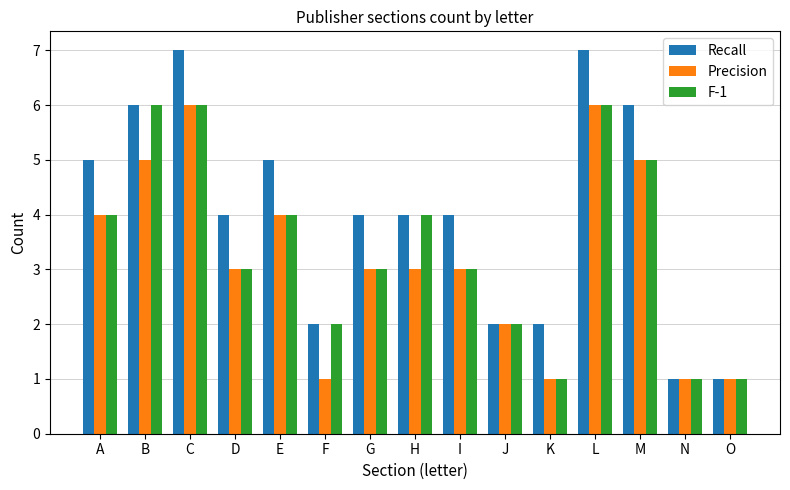

How many data points does each series have?

15